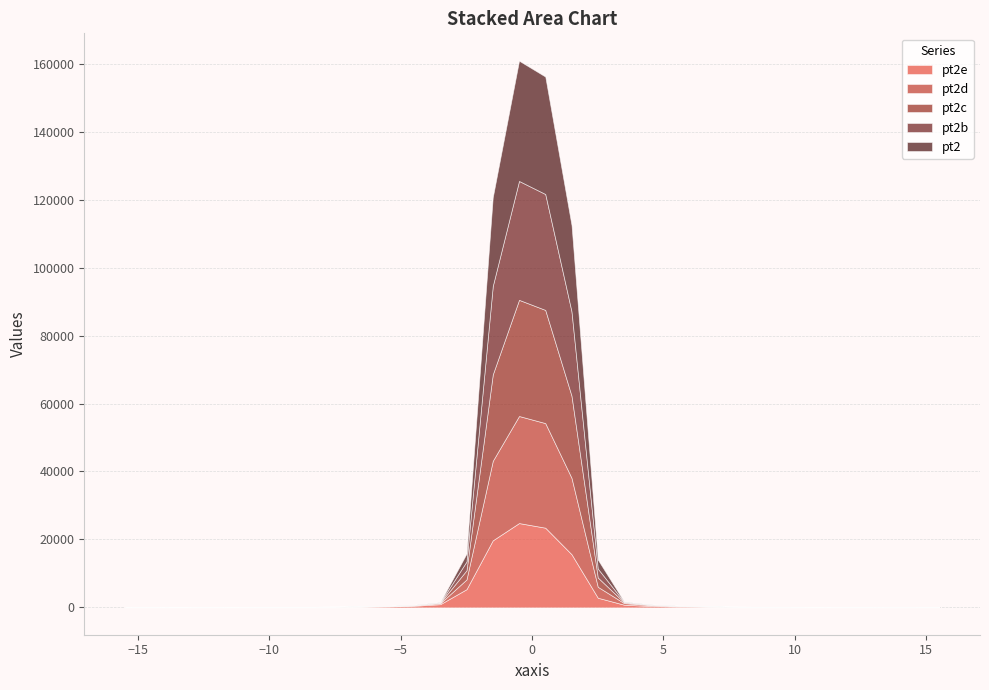

Between which two adjacent categories do pt2e and pt2d first intersect?

13 and 14